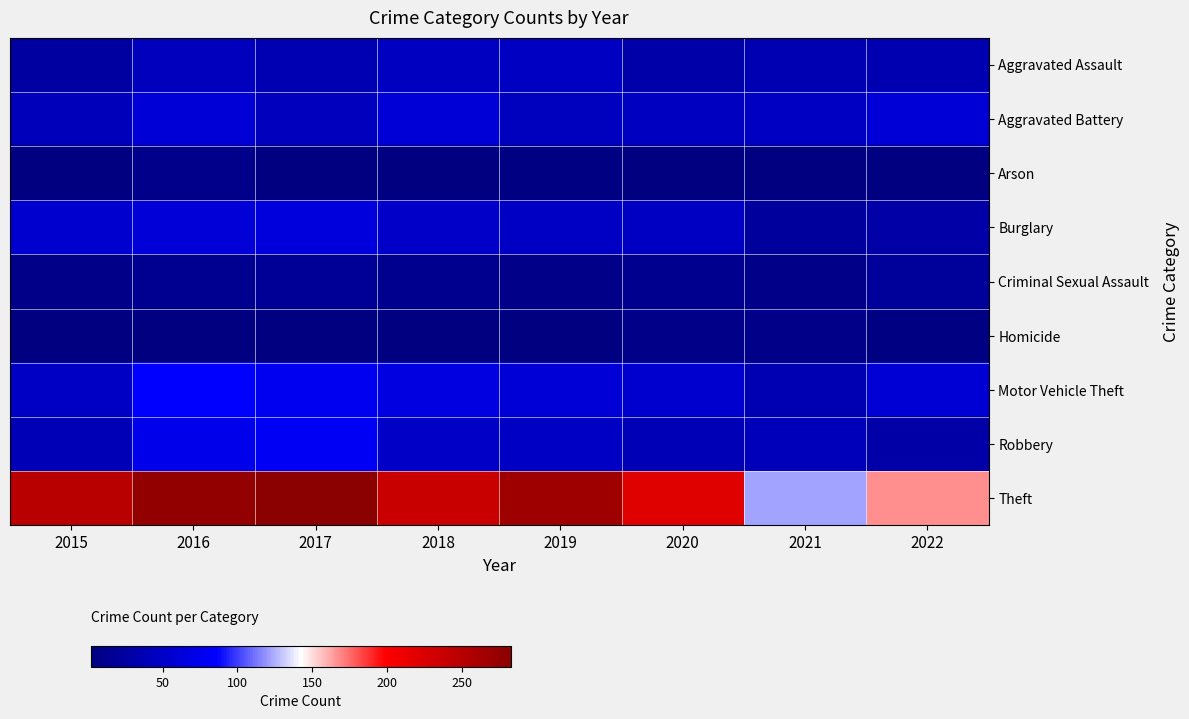

Reading left to right, transcribe all the data shown in this chart.

Aggravated Assault: 2015=25	2016=43	2017=37	2018=45	2019=47	2020=30	2021=37	2022=35
Aggravated Battery: 2015=42	2016=60	2017=43	2018=60	2019=44	2020=45	2021=47	2022=60
Arson: 2015=4	2016=10	2017=3	2018=2	2019=5	2020=3	2021=4	2022=3
Burglary: 2015=54	2016=61	2017=64	2018=51	2019=48	2020=46	2021=21	2022=28
Criminal Sexual Assault: 2015=9	2016=14	2017=18	2018=12	2019=8	2020=12	2021=8	2022=20
Homicide: 2015=3	2016=3	2017=3	2018=3	2019=2	2020=9	2021=9	2022=5
Motor Vehicle Theft: 2015=48	2016=86	2017=77	2018=67	2019=60	2020=54	2021=37	2022=59
Robbery: 2015=39	2016=74	2017=80	2018=50	2019=48	2020=39	2021=42	2022=28
Theft: 2015=249	2016=277	2017=283	2018=237	2019=268	2020=221	2021=122	2022=167